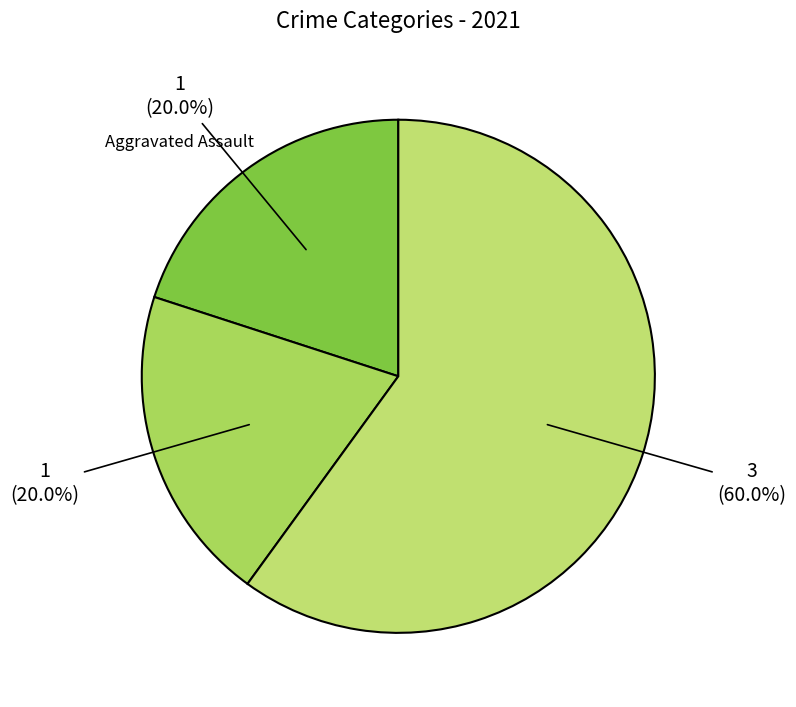

How many slices are in this pie chart?

3